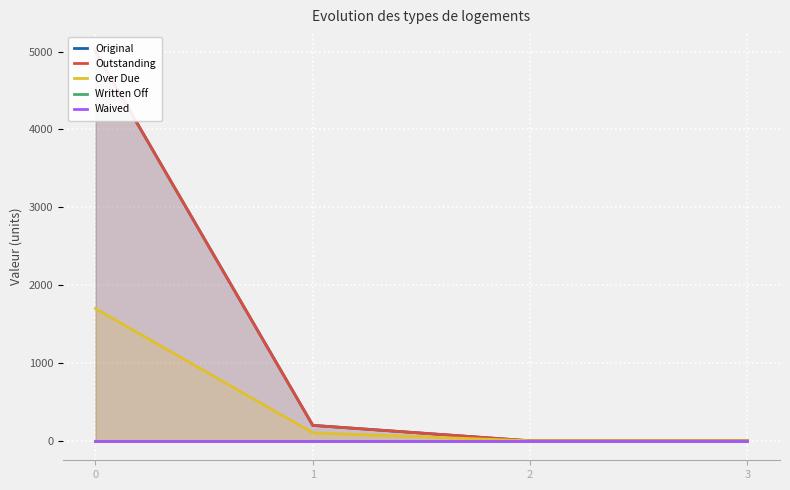

How many values in the Original series exceed 198?

2